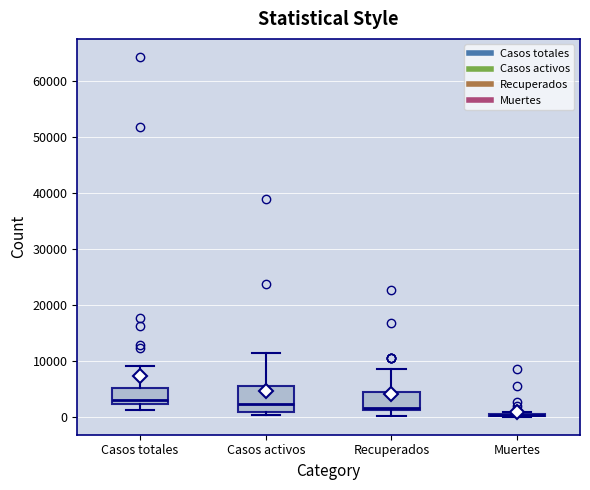

Reading left to right, read every box against the y-axis: the position of its median line, the range the box covers, and the ends of its whiskers. The values are not printed on the chart, so give them approximately, as read against the axis.

Casos totales: median 3000, box 2000 to 5000, whiskers 1000 to 9000
Casos activos: median 2000, box 1000 to 6000, whiskers 0 to 11000
Recuperados: median 2000, box 1000 to 4000, whiskers 0 to 9000
Muertes: box collapsed to a line at 0, whiskers 0 to 1000